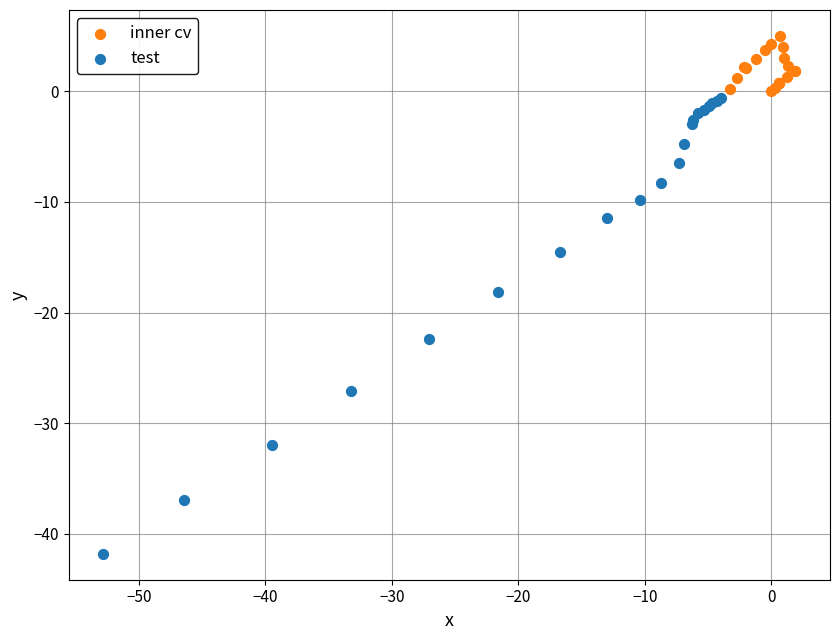

Which series contains the highest Y value?

inner cv